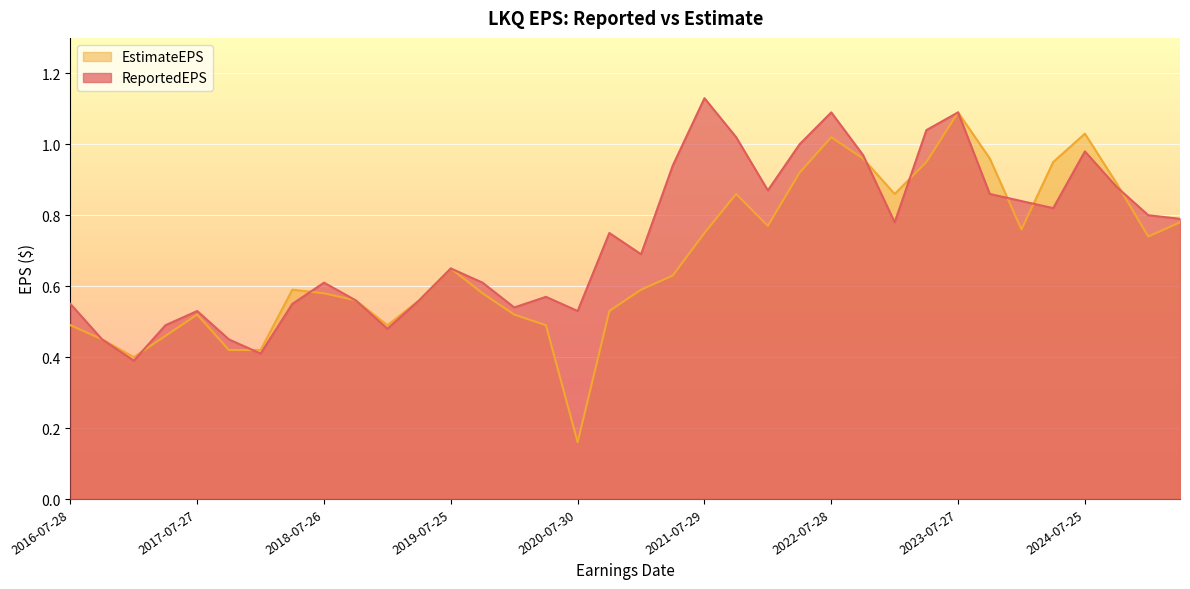

What are all the series names shown in the legend?

EstimateEPS, ReportedEPS